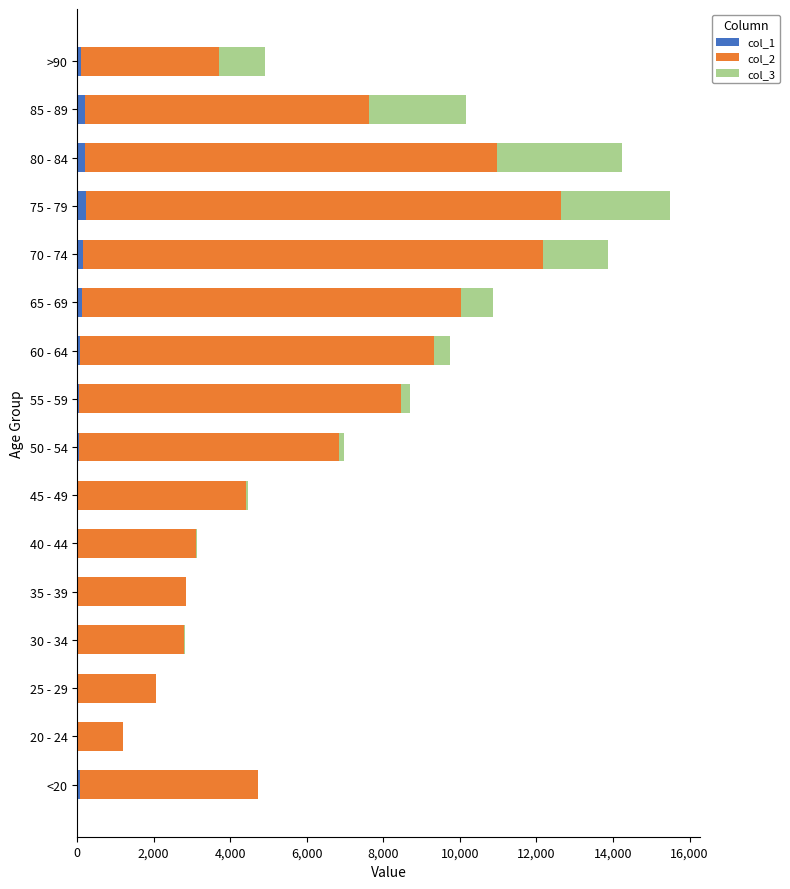

At which category is the sum across all series the highest?

75 - 79